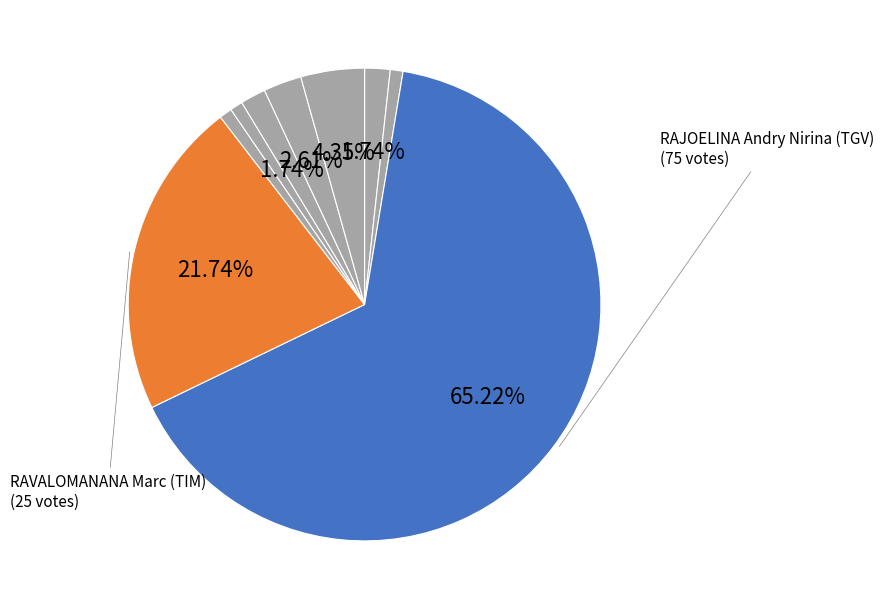

Count the number of slices in the pie.

9